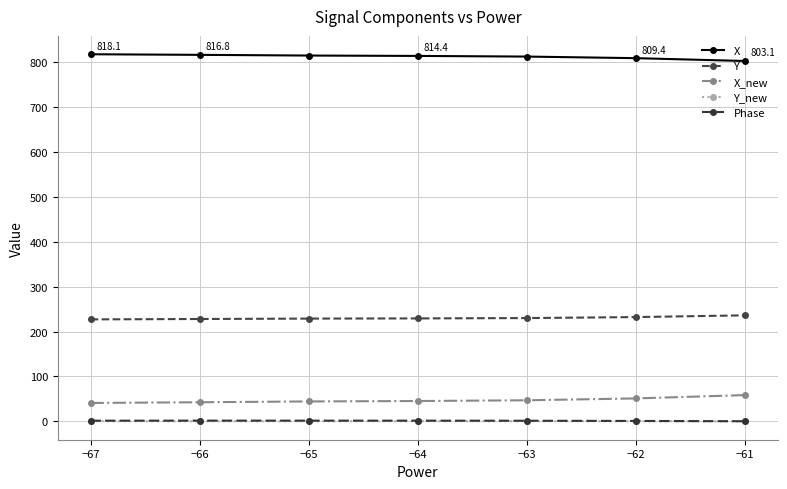

What is the average value of the X_new series?

47.1